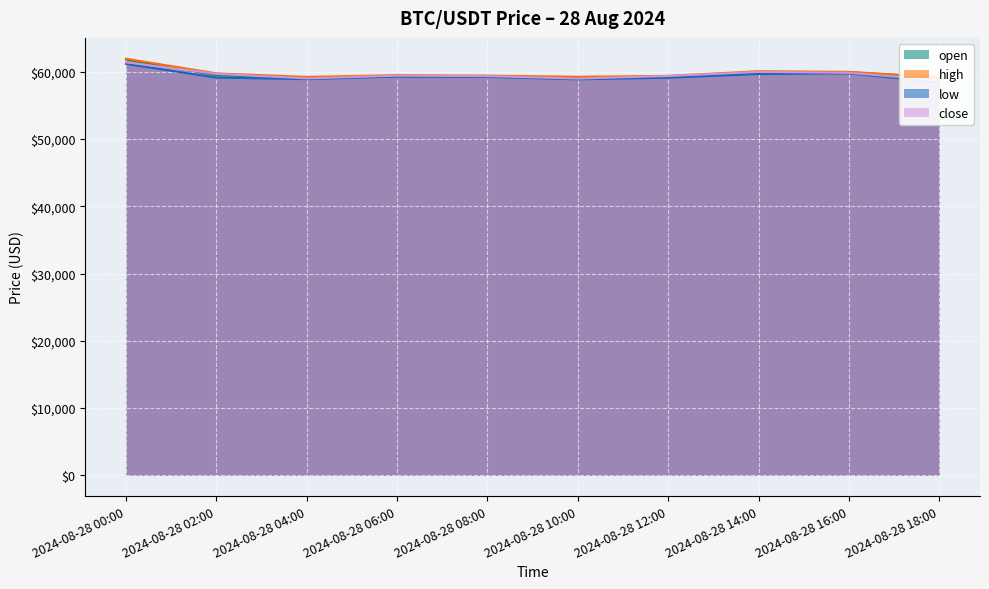

How many groups of bars are there?

10